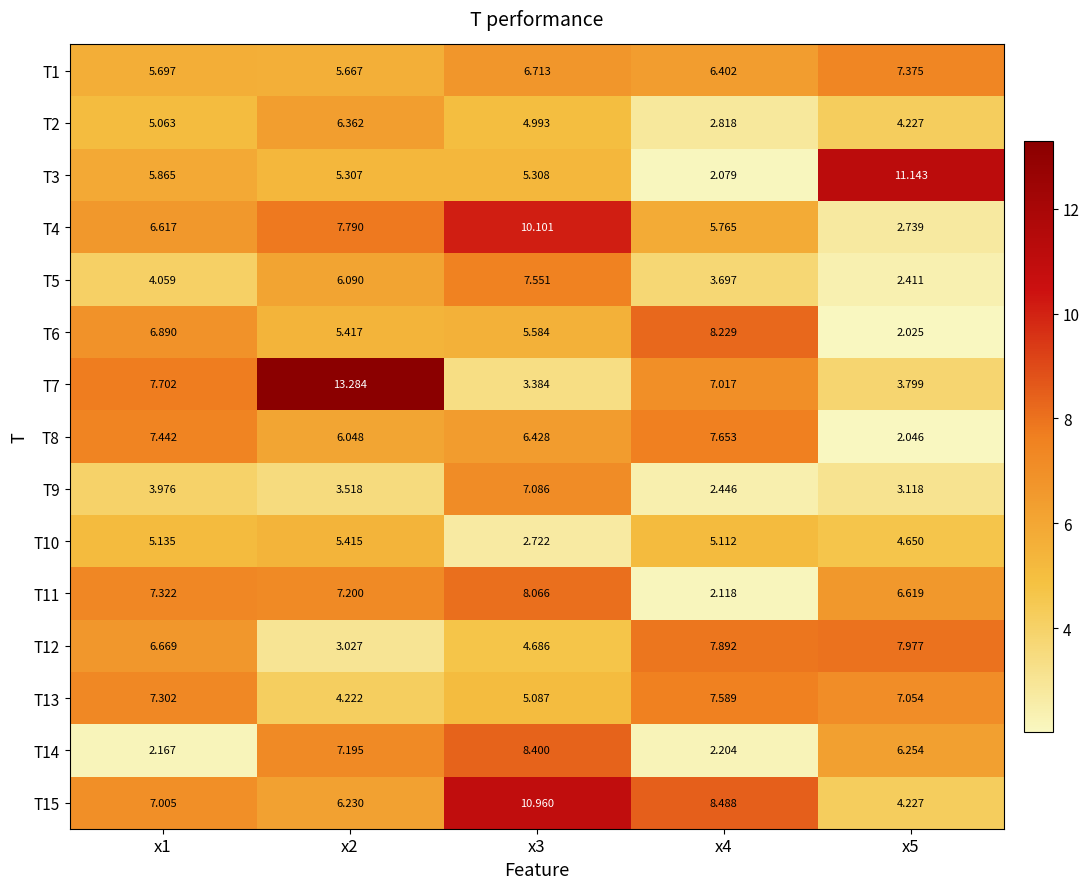

What is the total value across all series at x5?

75.7